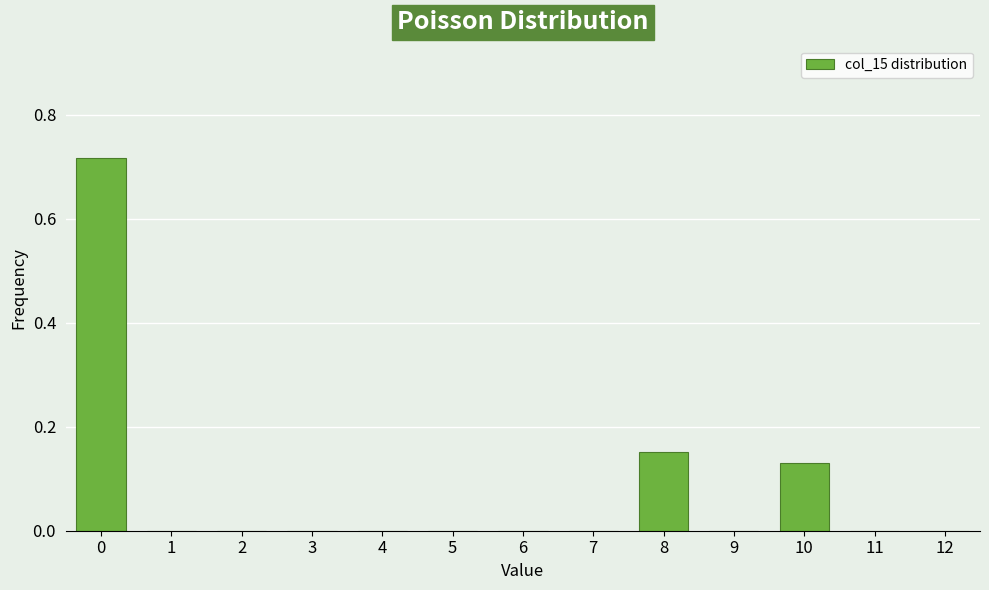

Between 6 and 10, which is larger?

10